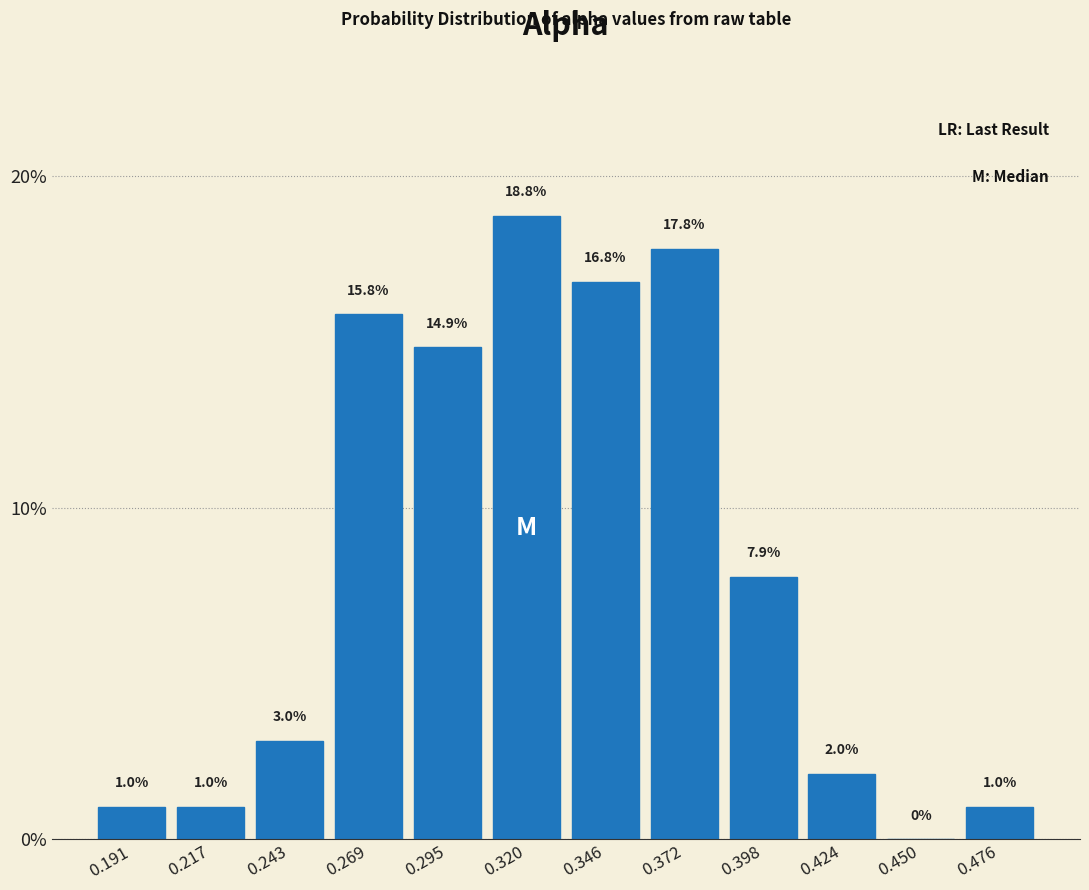

Reading left to right, list every bar in this chart as the range it spans on the x-axis followed by its height. The bar edges are not printed on the chart, so give them approximately, as read against the axis.

0.180 to 0.205: 1.0
0.205 to 0.230: 1.0
0.230 to 0.255: 3.0
0.255 to 0.280: 15.8
0.280 to 0.310: 14.9
0.310 to 0.335: 18.8
0.335 to 0.360: 16.8
0.360 to 0.385: 17.8
0.385 to 0.410: 7.9
0.410 to 0.435: 2.0
0.435 to 0.465: 0.0
0.465 to 0.490: 1.0